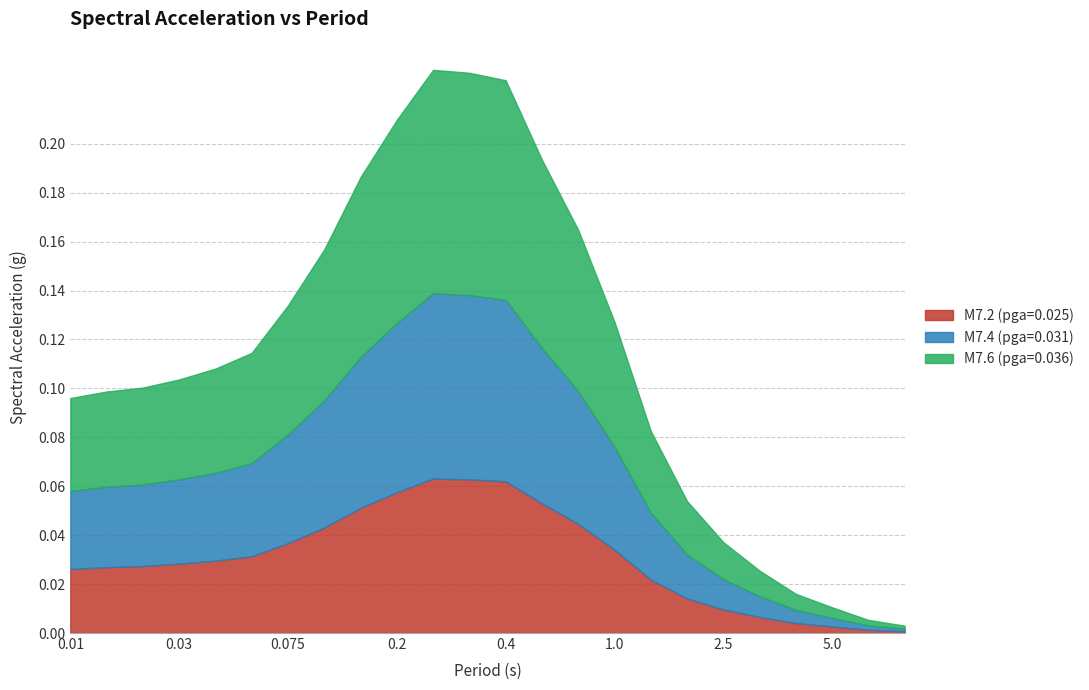

Which series has the largest range (max minus min)?

M7.6 (pga=0.036)